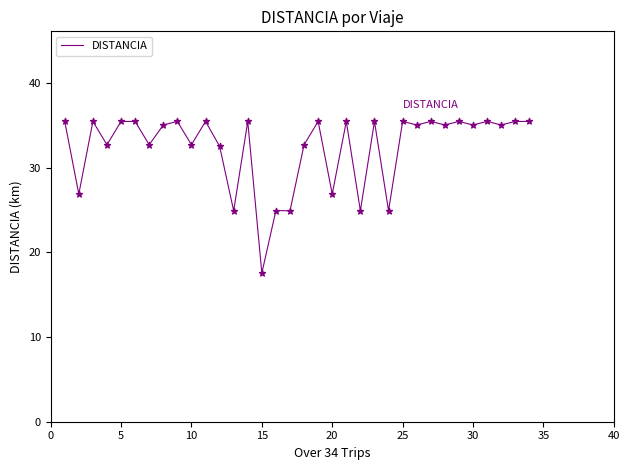

What is the maximum value shown in the chart?

35.5